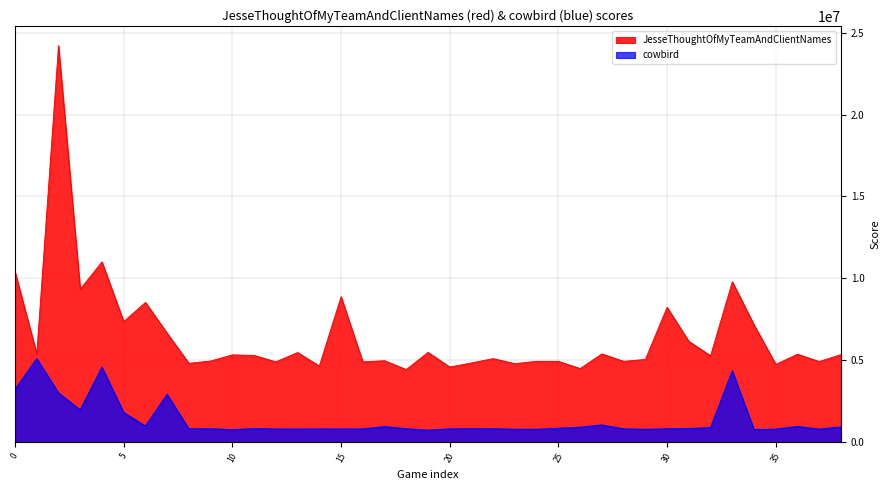

Reading right to left, transcribe all the data shown in this chart.

JesseThoughtOfMyTeamAndClientNames: 5352109	4924962	5372524	4752028	7165649	9795944	5278661	6159001	8235324	5055595	4938026	5390984	4500178	4935030	4941441	4795202	5104296	4841303	4591625	5485171	4436098	4976506	4906801	8883961	4648753	5477025	4906941	5298658	5332743	4958649	4816150	6648885	8535479	7366536	11007003	9343676	24207895	5407313	10399104
cowbird: 921427	792775	952163	791220	766416	4352112	880475	832079	814088	778953	810597	1046227	908542	845558	781471	782193	818881	813435	806929	729400	821311	944183	805882	803167	806120	797877	799541	828259	756880	820753	805846	2916197	982138	1809382	4574600	1961893	3010891	5097556	3216186